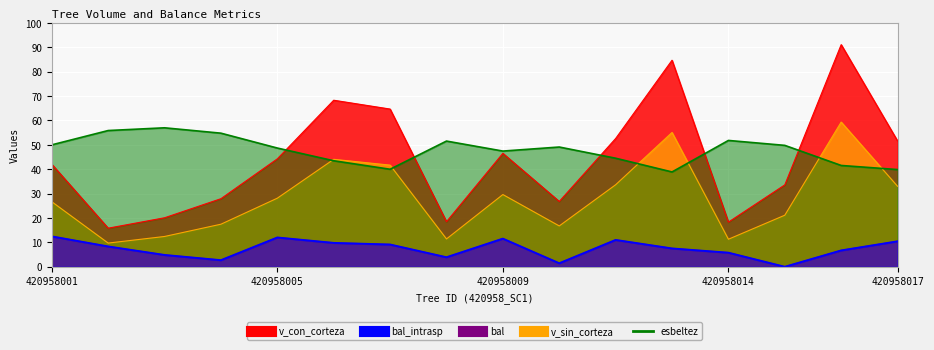

Where is the first local minimum for v_sin_corteza?

420958002